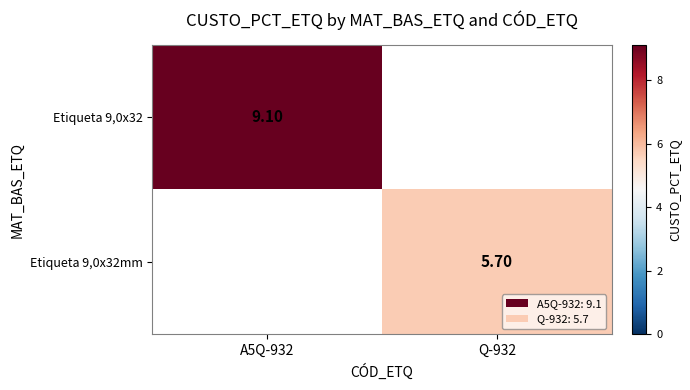

Which series has the widest spread of values?

Etiqueta 9,0x32